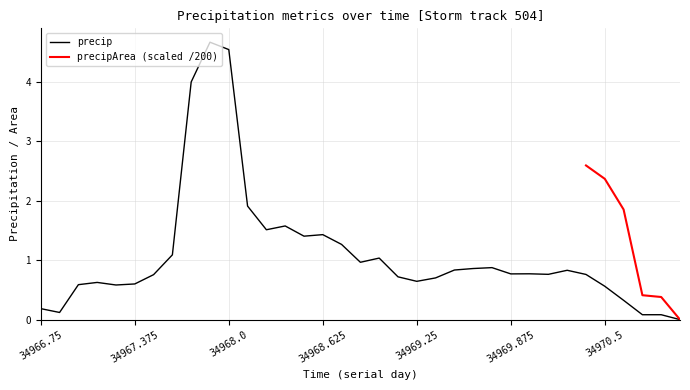

At which category does the data reach its first local peak?

34967.125